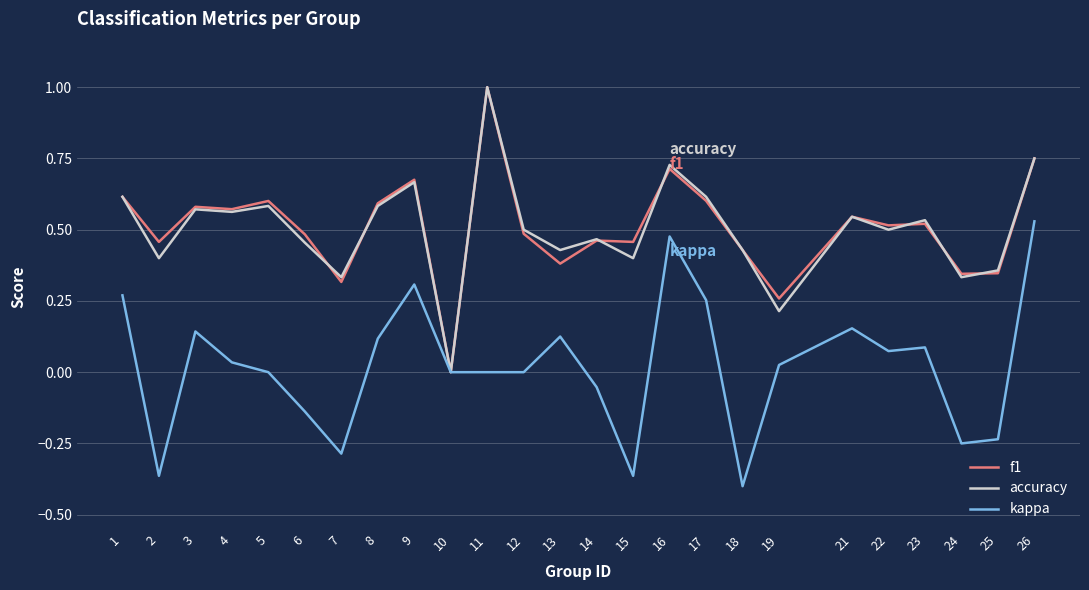

At which category does the chart reach its peak across all series?

11